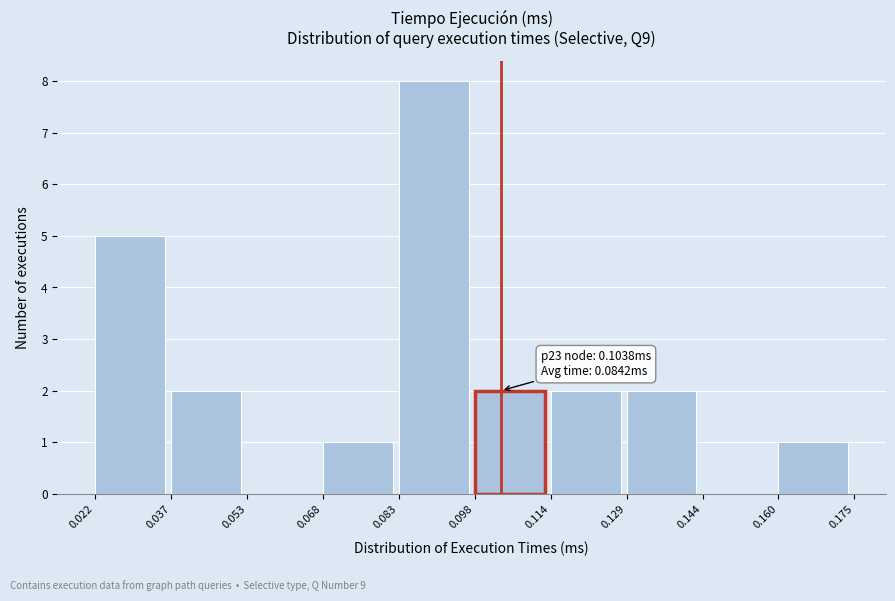

Over which range of the x-axis is the bar tallest?

0.083 to 0.098